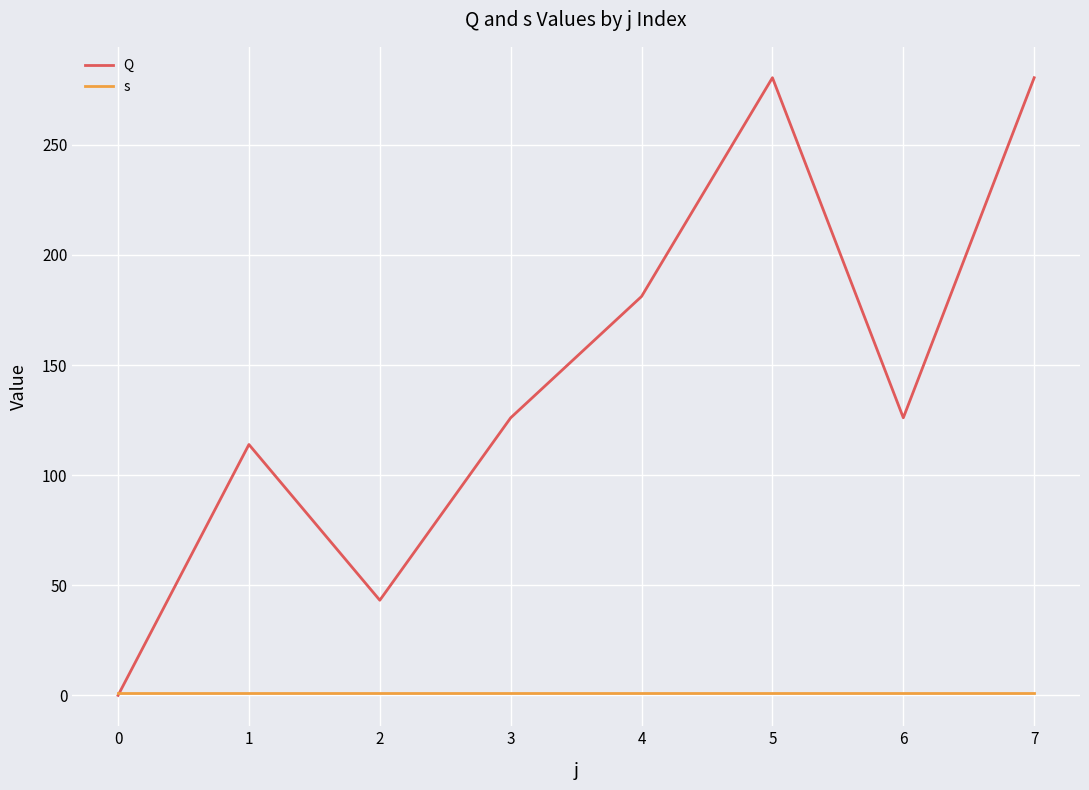

Where do s and Q first cross each other?

0 and 1